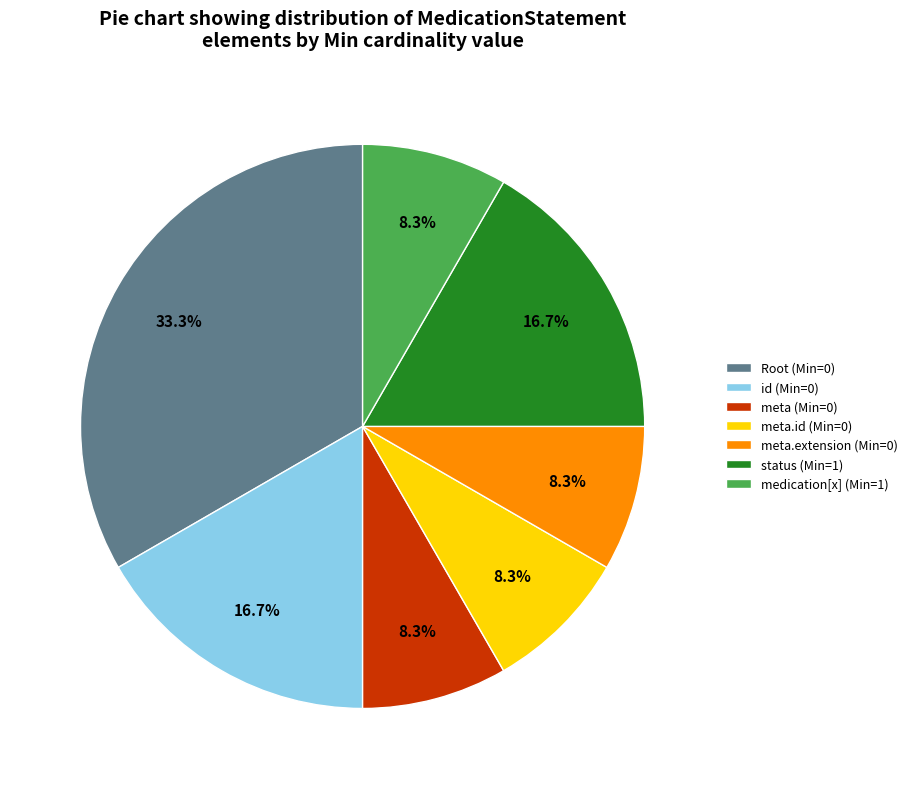

Which slice is the largest?

Root (Min=0)